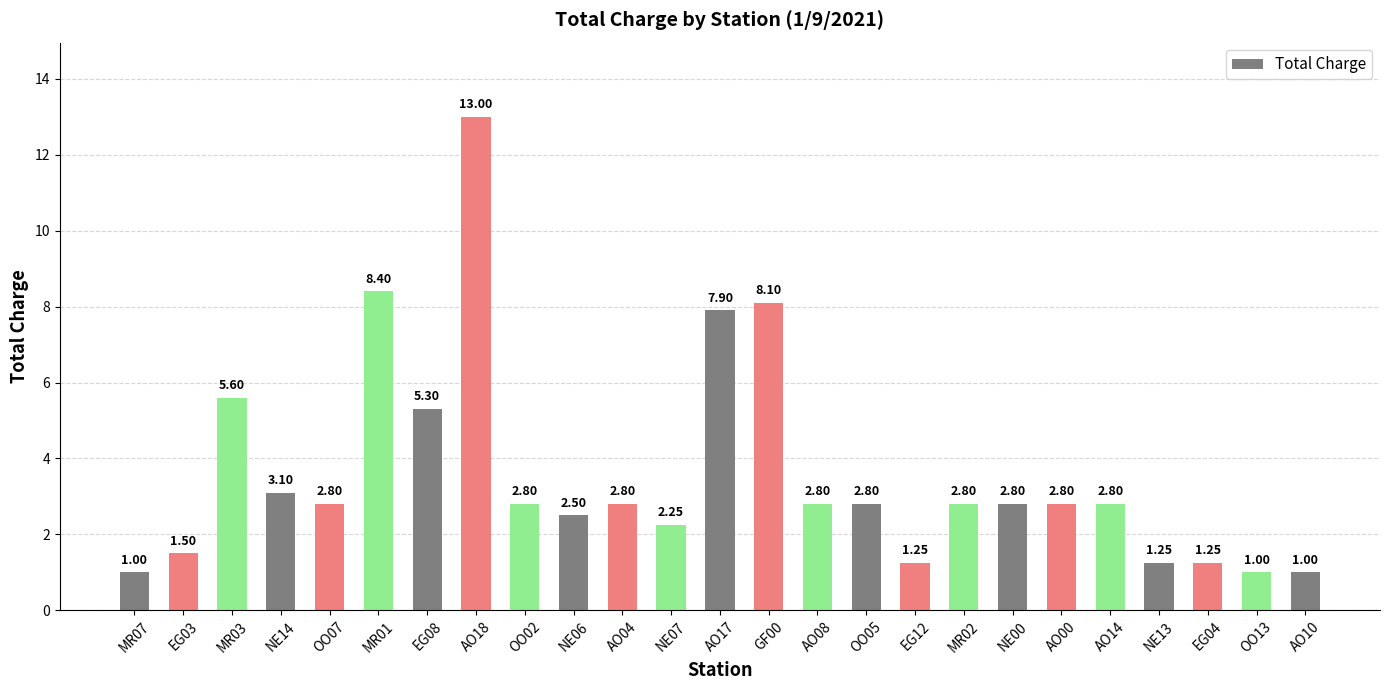

At which label does the data first exceed 2?

MR03